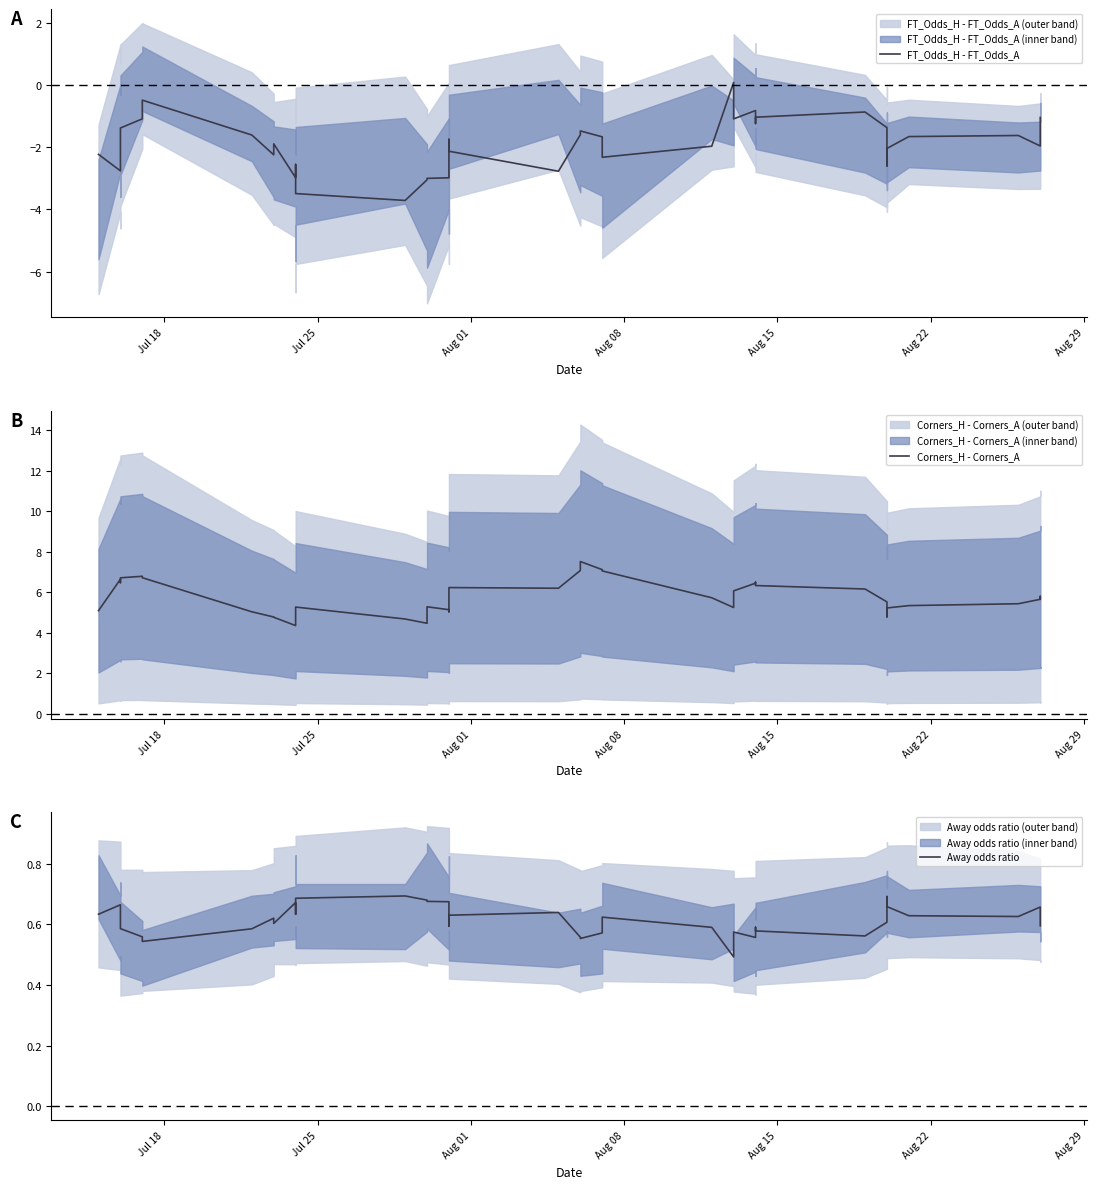

Rank the series by their maximum value, from lowest to highest.

FT_Odds_H - FT_Odds_A, Away odds ratio, Corners_H - Corners_A